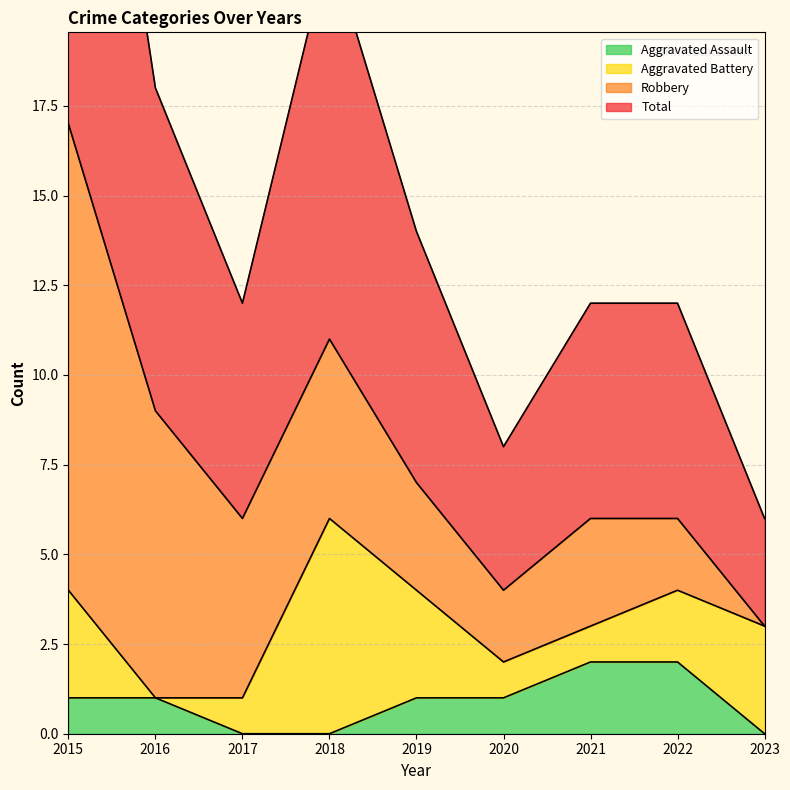

What is the sum of all Total values?

69